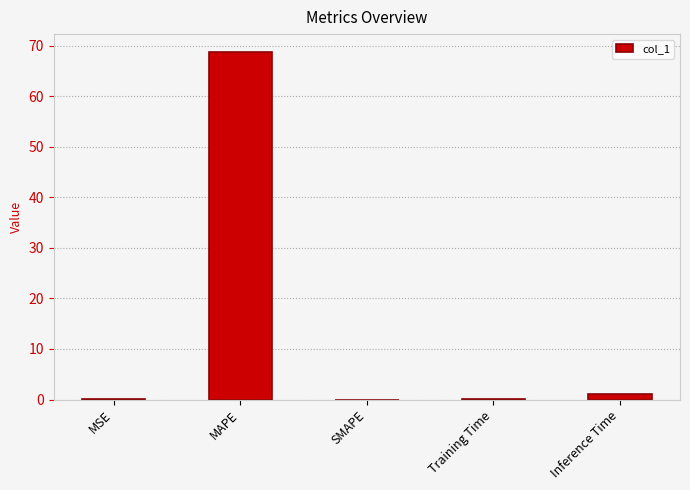

Is it true that the value at MSE is 0.0?

True